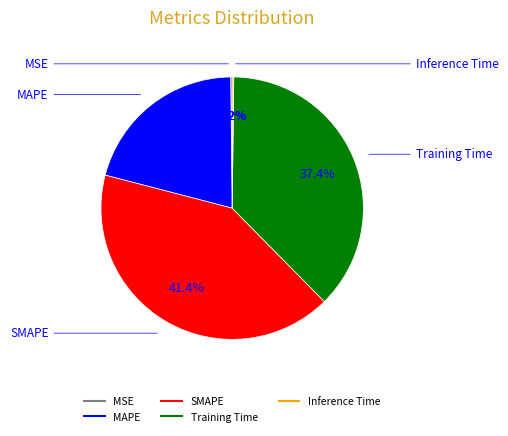

Does Training Time account for over 50% of the chart?

No